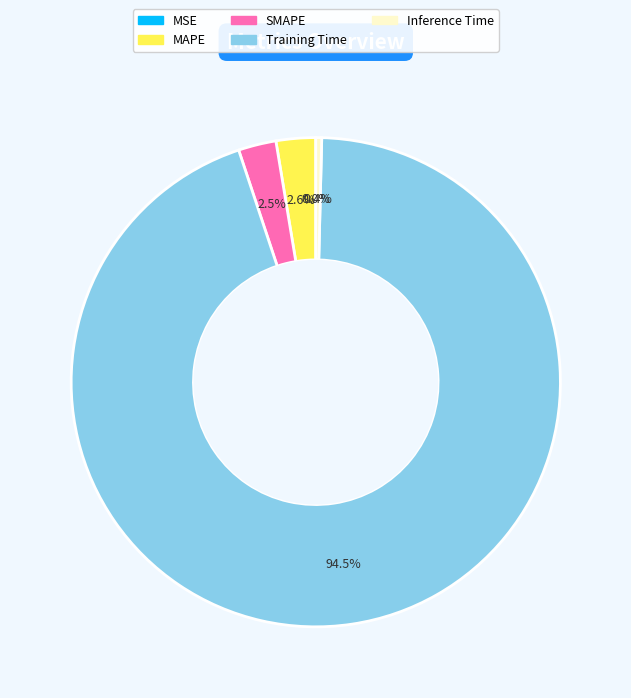

Is there a majority slice in this chart?

Yes